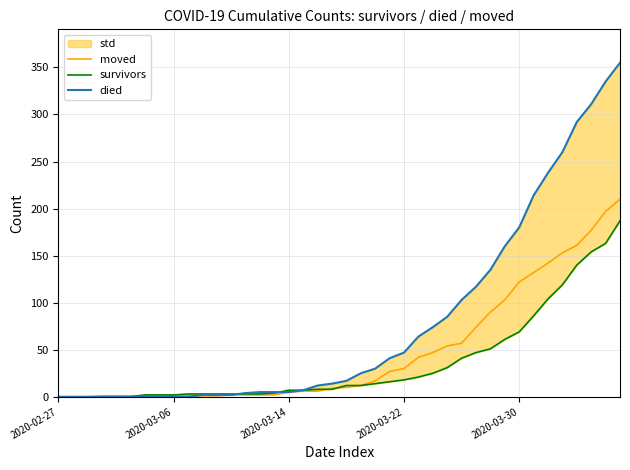

How many intersections are there between survivors and died?

2